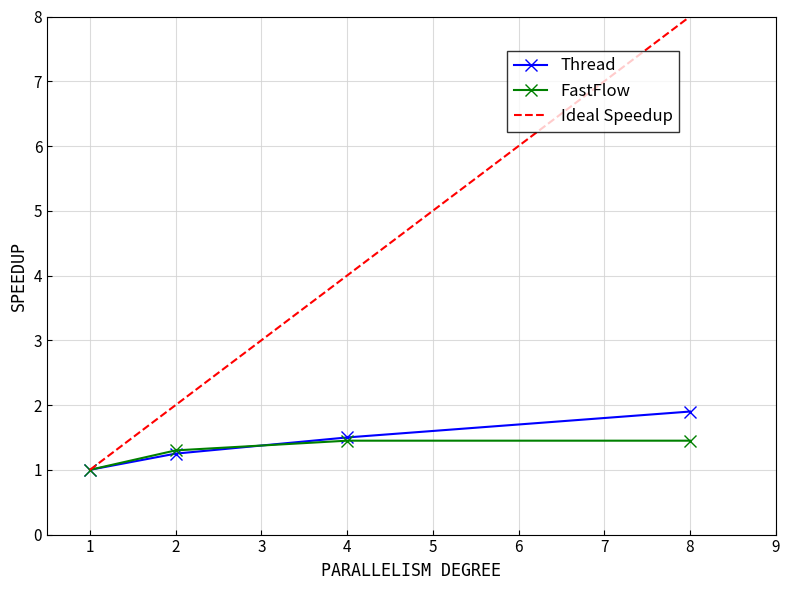

List the series in order of their peak value, highest first.

Ideal Speedup, Thread, FastFlow